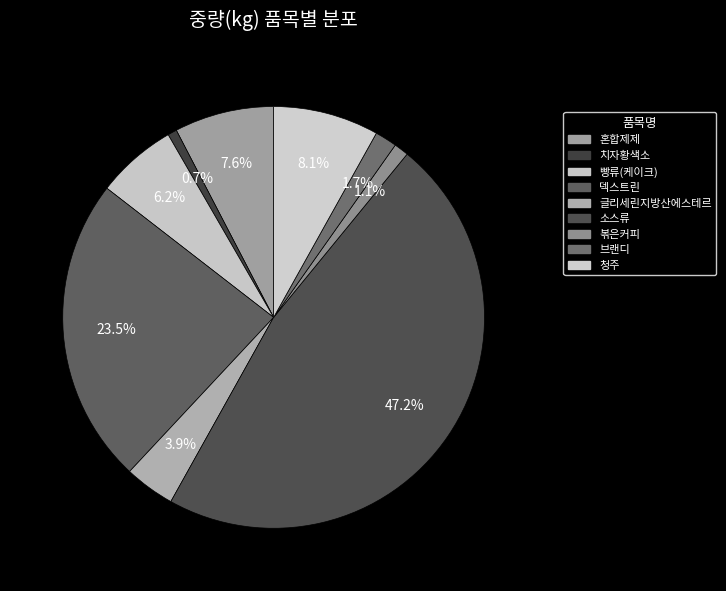

How many segments does this pie chart have?

9